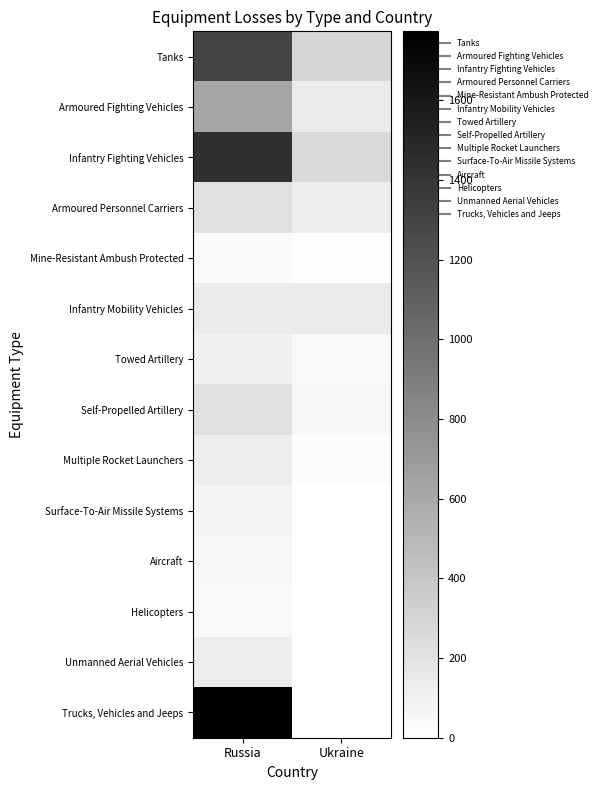

Which series has the largest total across all categories?

Trucks, Vehicles and Jeeps